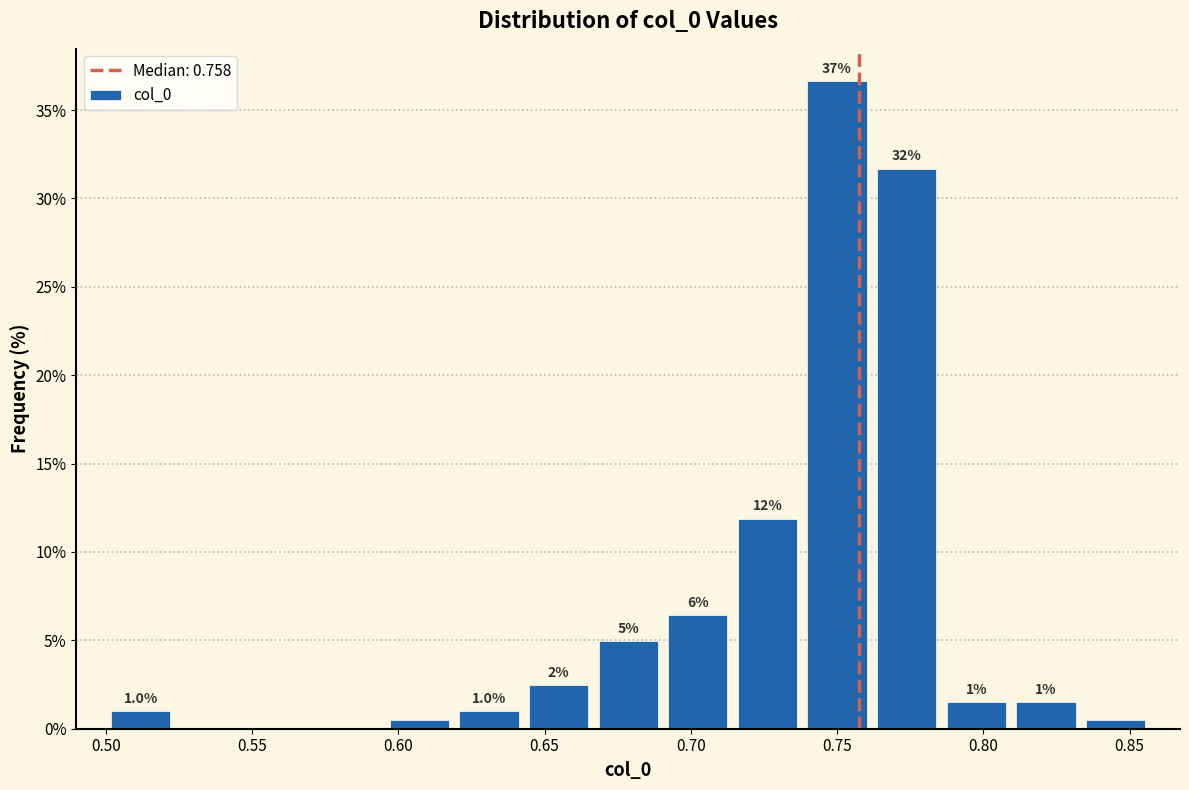

Over which range of the x-axis is the bar tallest?

0.740 to 0.760